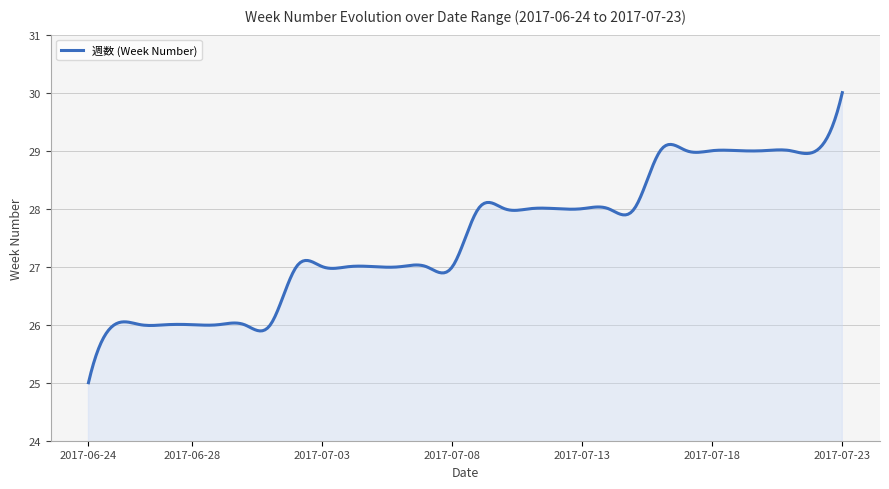

What is the minimum value shown in the chart?

25.0